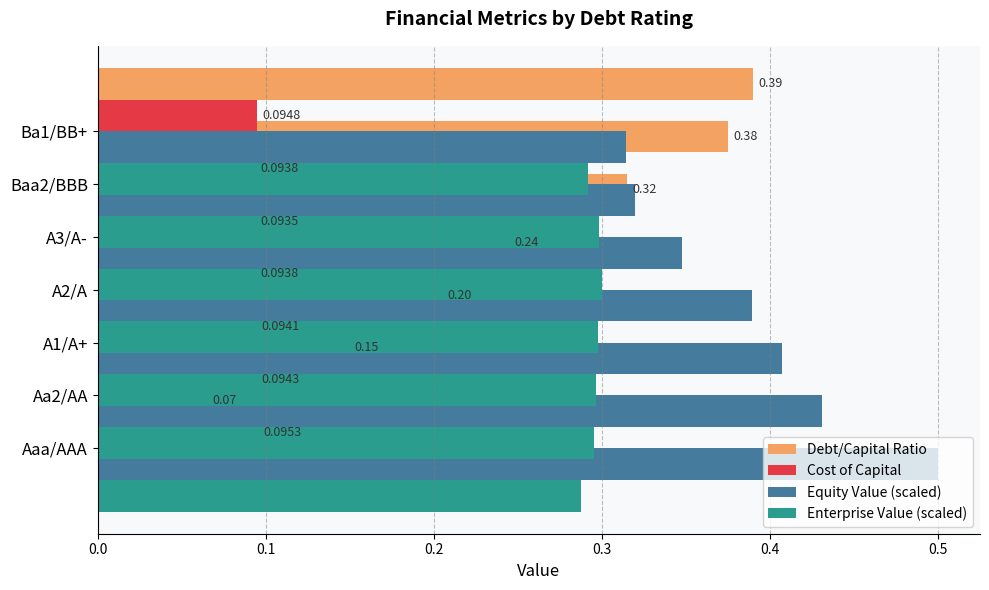

What is the value of the Debt/Capital Ratio bar at the 5th from the left?

0.3